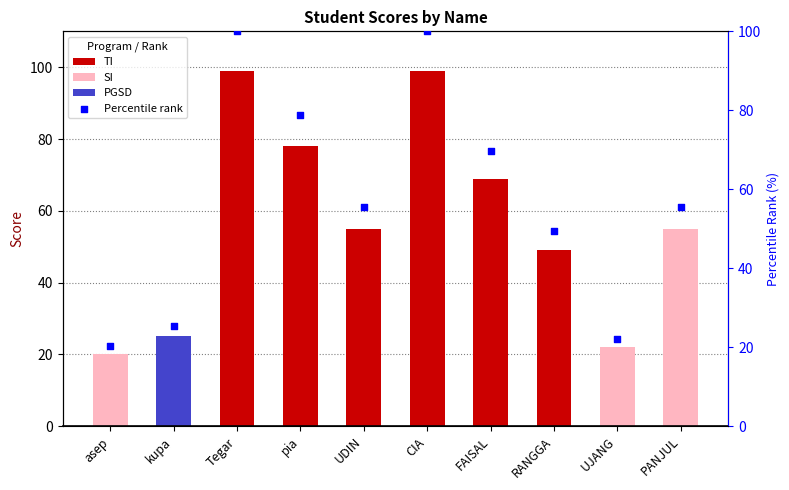

What is the change in value from Tegar to RANGGA?

-50.5